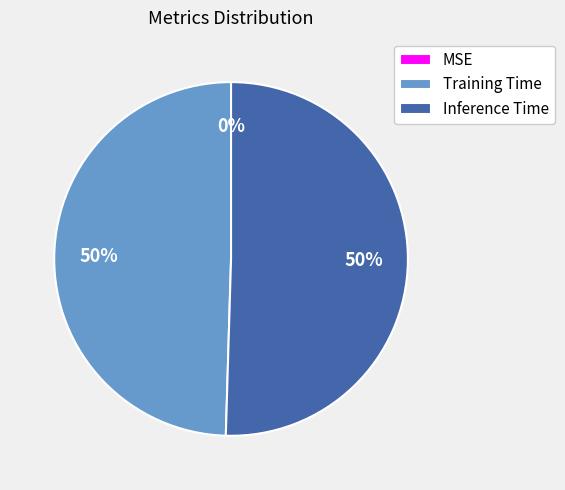

To the nearest percent, what is the difference between the largest and smallest slice percentages?

50%